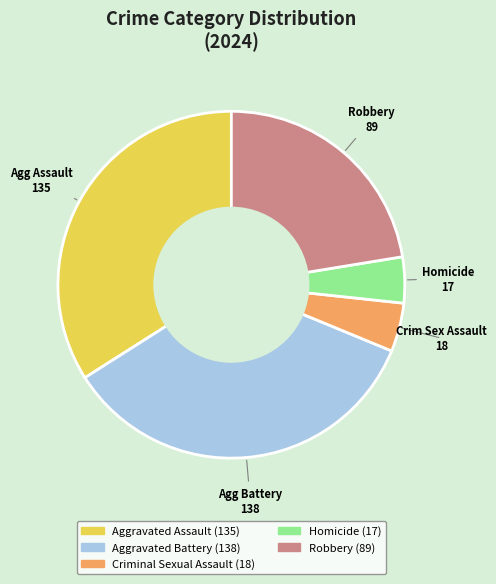

Combined, do Criminal Sexual Assault and Robbery account for over 50%?

No